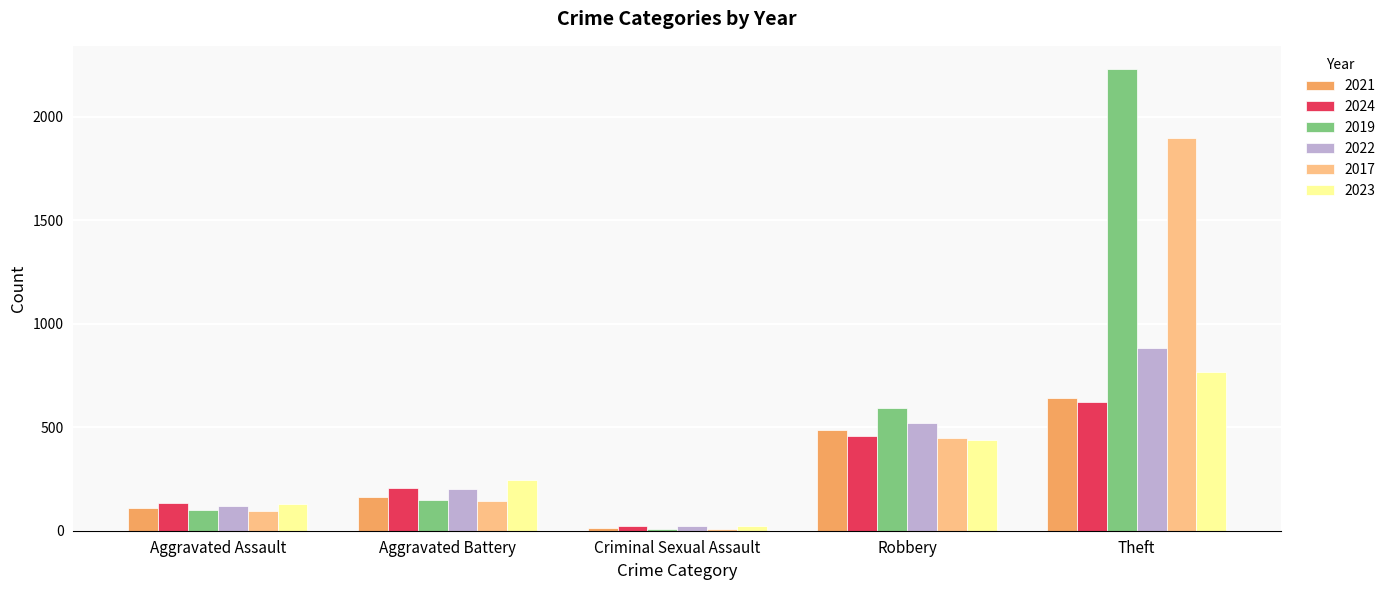

Is it true that 2023 equals 1040 at Theft?

False